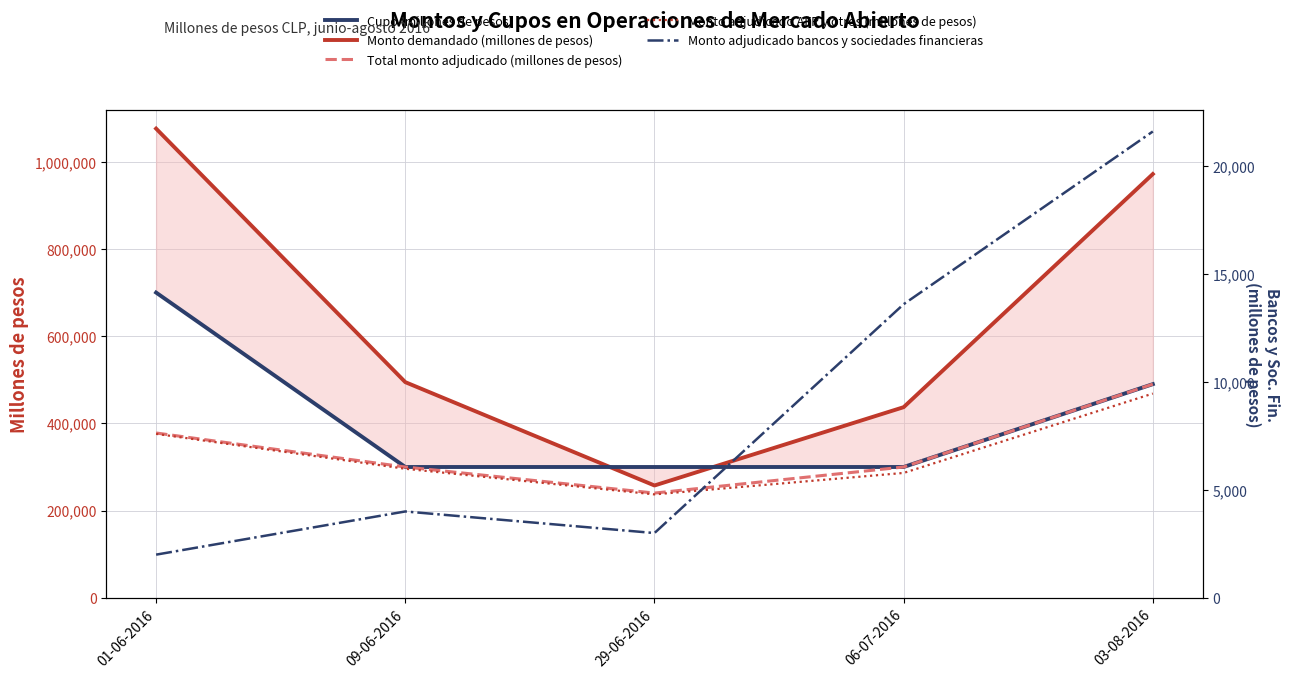

At which label does Monto adjudicado AFP y otros (millones de pesos) first exceed 296000?

01-06-2016